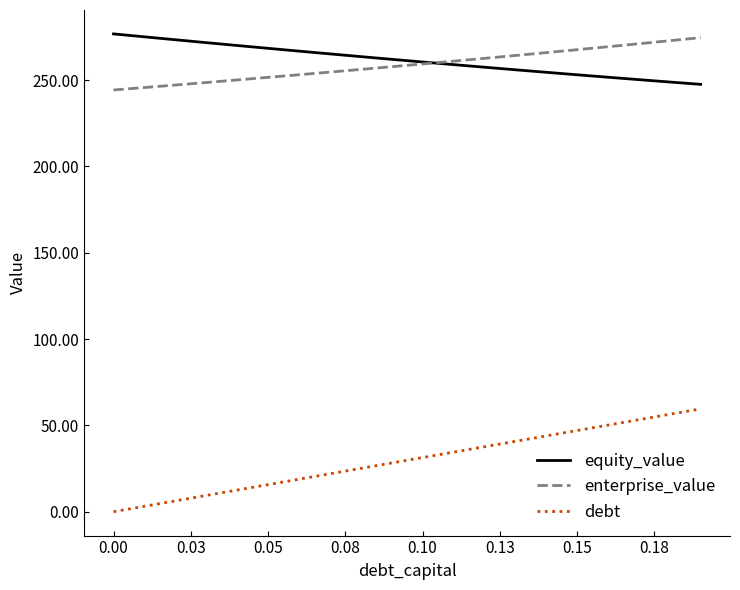

At how many categories does at least one series exceed 139?

20